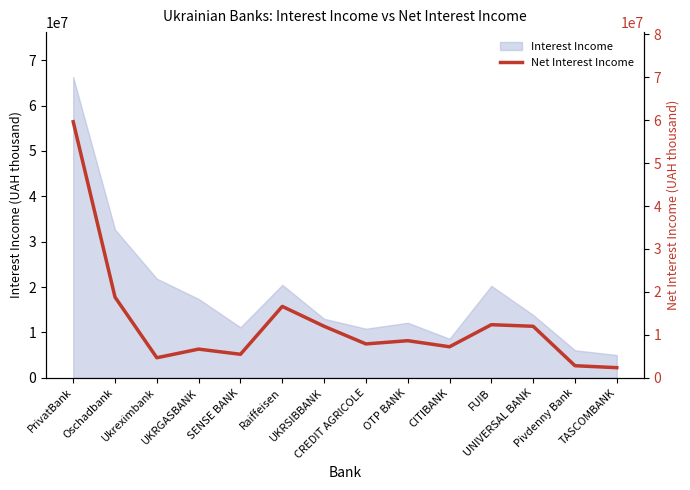

What is the maximum value shown in the chart?

59620968.6